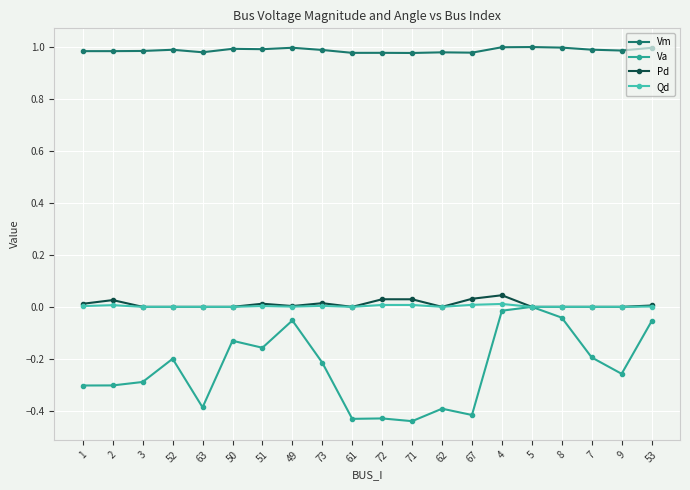

True or false: Vm has more than 0 interior local peaks.

True